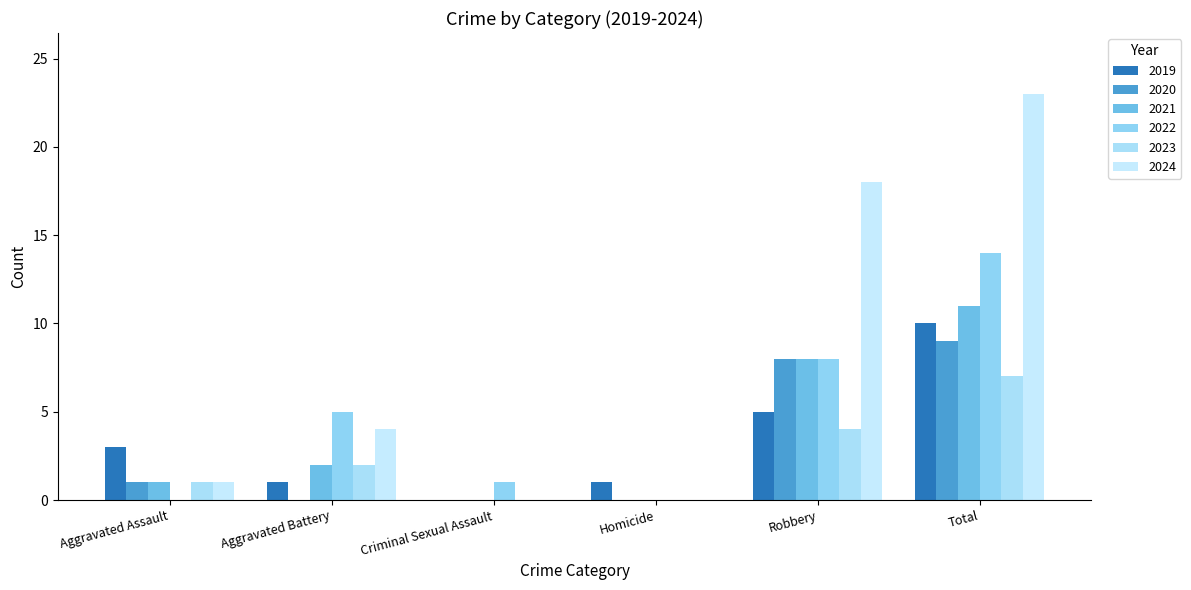

At which label does 2019 reach its peak?

Total